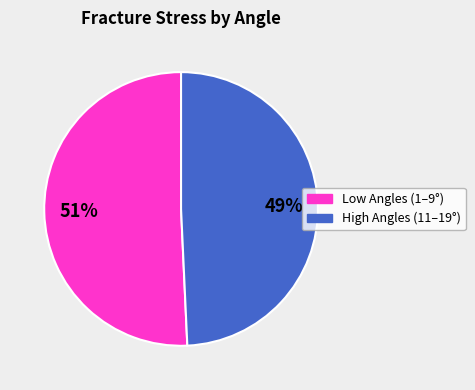

To the nearest percent, what is the average slice percentage?

50%